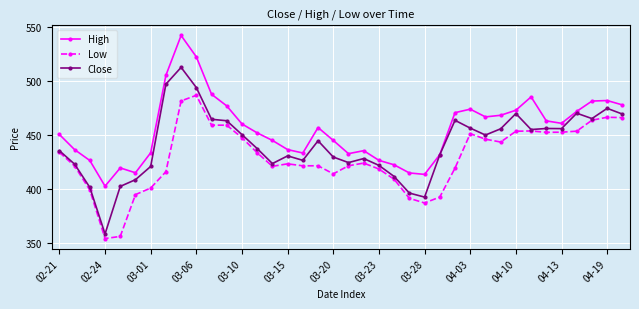

At how many categories does at least one series exceed 363?

38